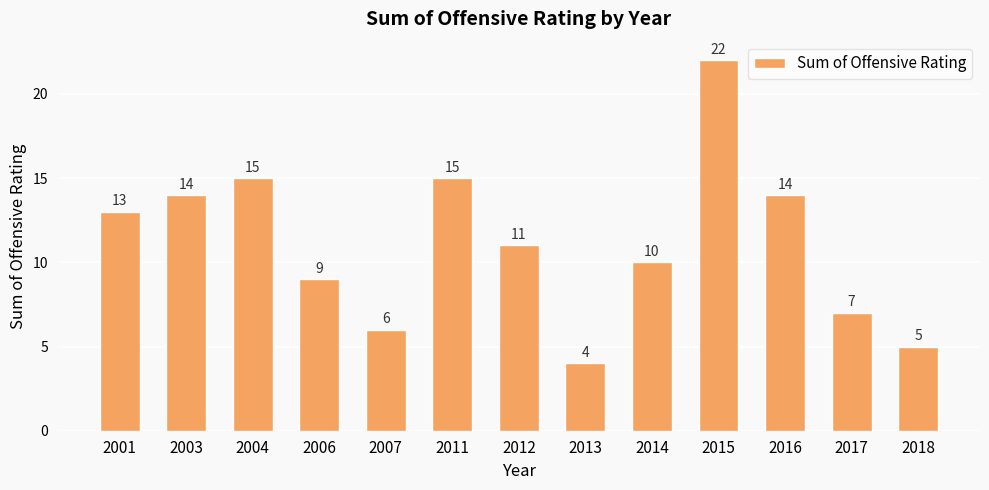

Reading left to right, list all the values displayed in this chart.

13	14	15	9	6	15	11	4	10	22	14	7	5